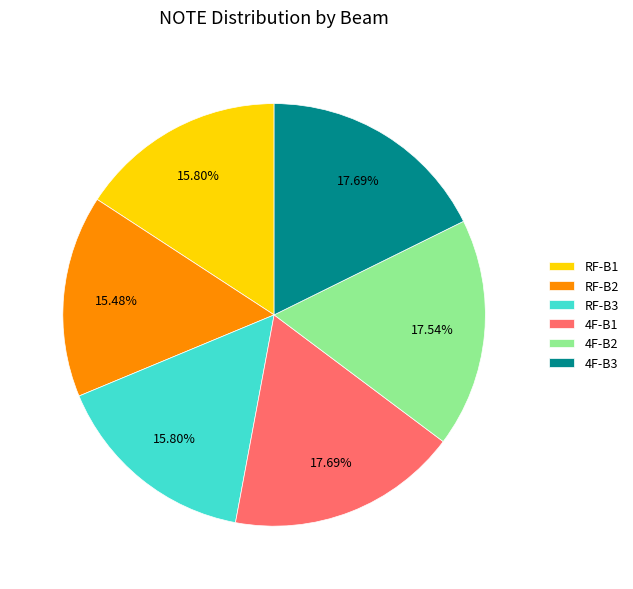

To the nearest percent, what is the difference between the largest and smallest slice percentages?

2%